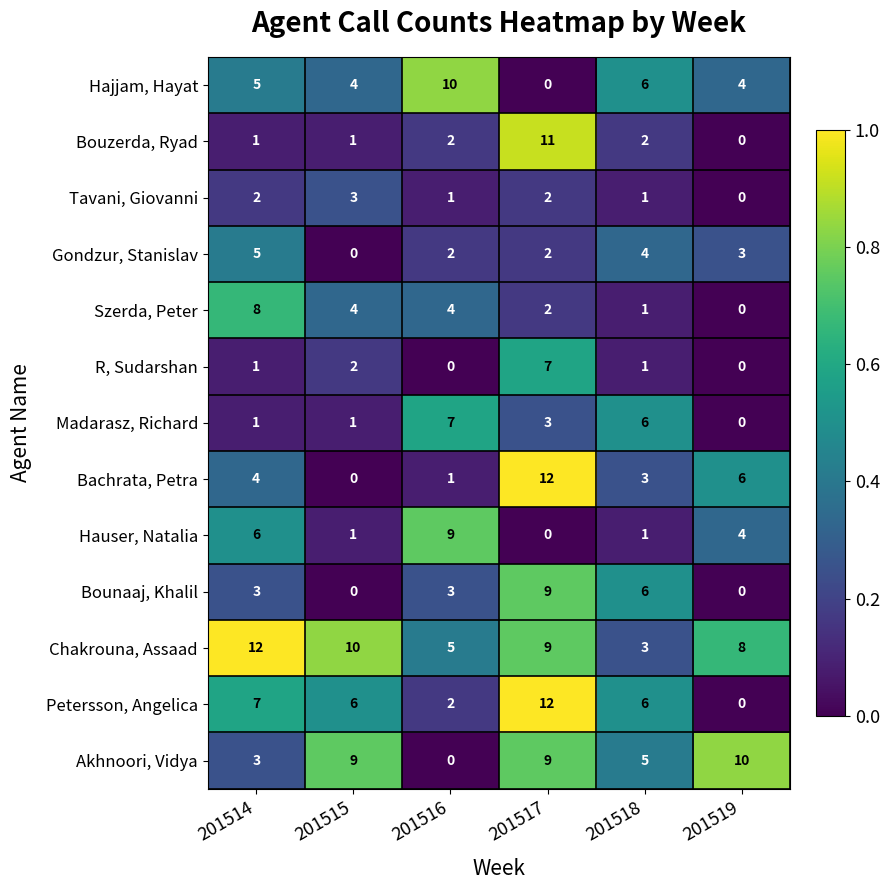

The Petersson, Angelica series shows 3 at 201518. True or false?

False